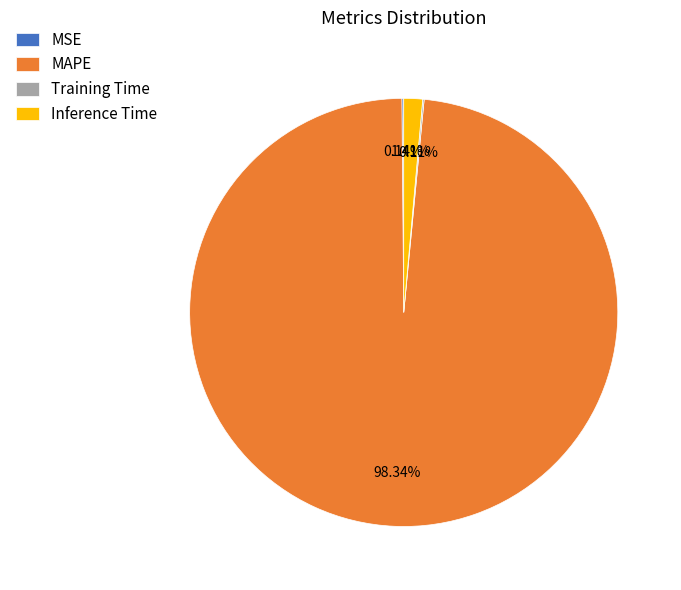

To the nearest percent, what portion does Inference Time represent?

1%